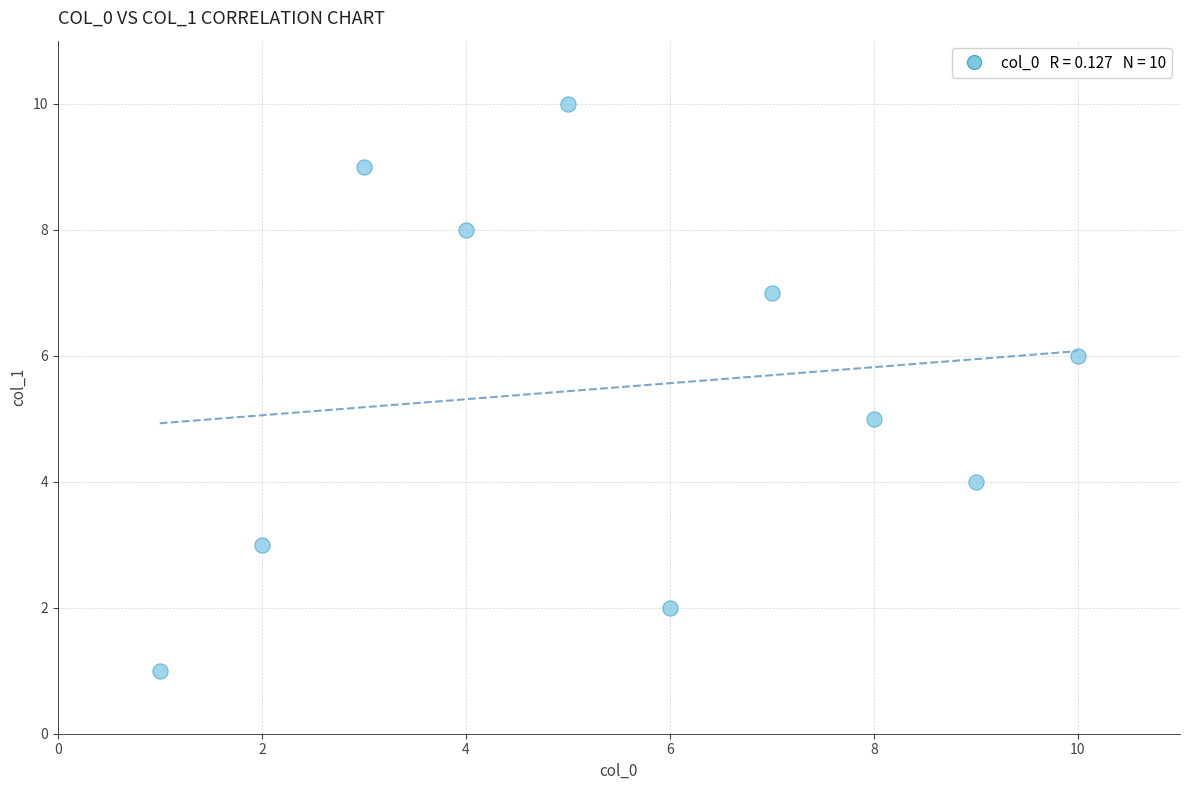

What is the average Y value?

6